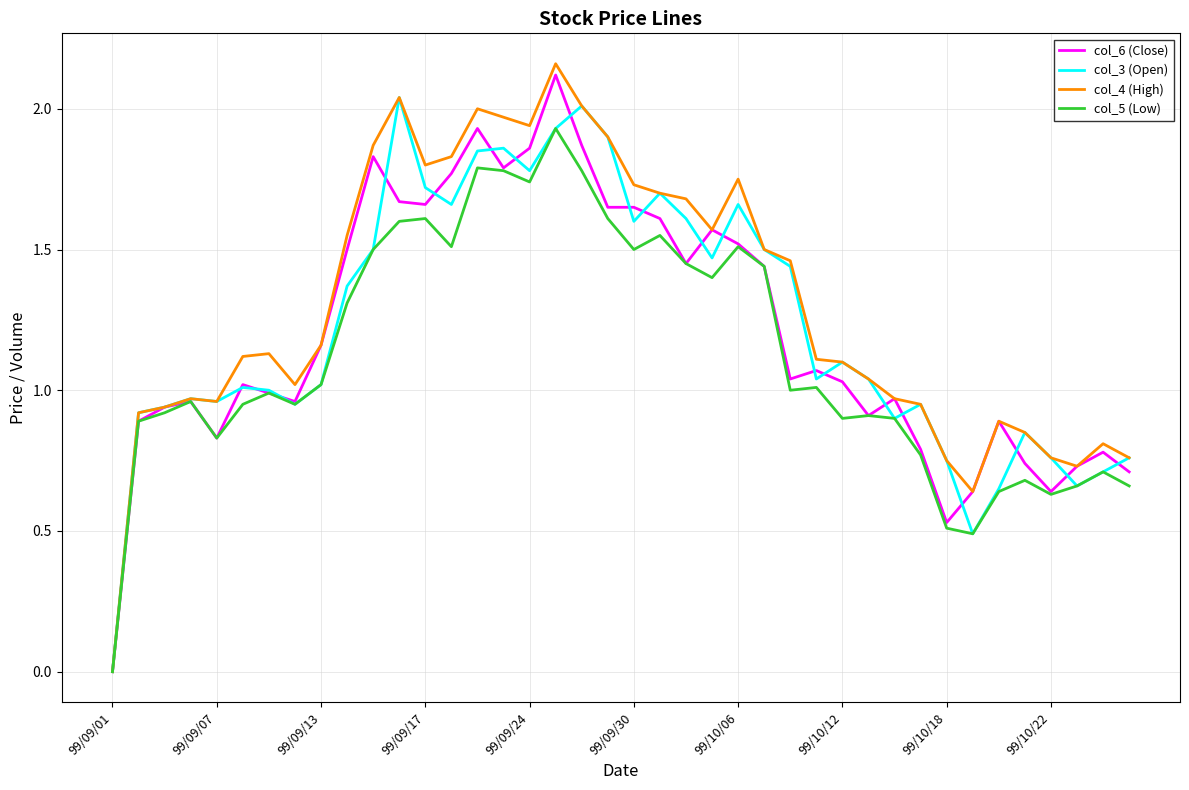

How many lines are shown in the chart?

4